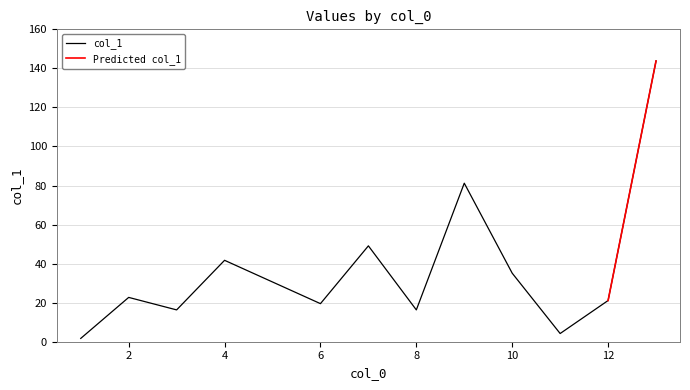

What is the maximum value shown in the chart?

143.8